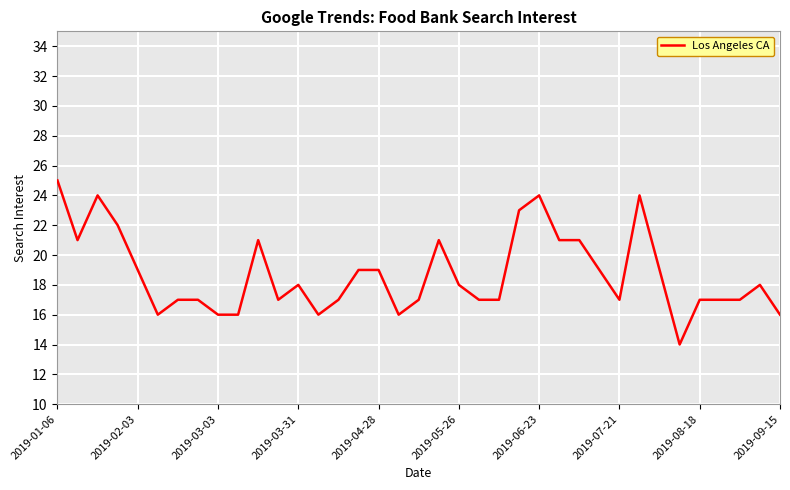

What is the minimum value shown in the chart?

14